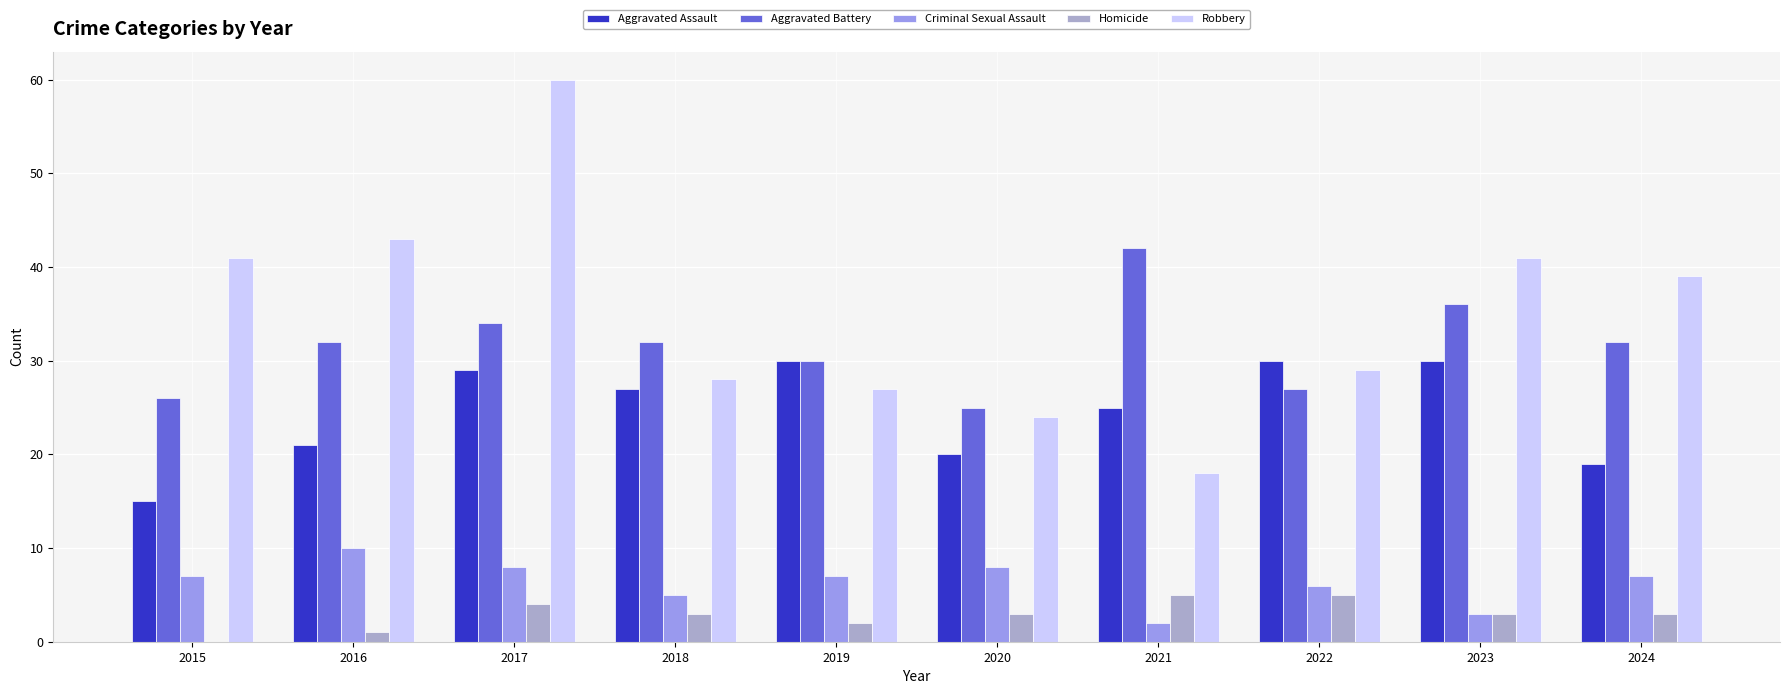

At which category does the chart reach its peak across all series?

2017